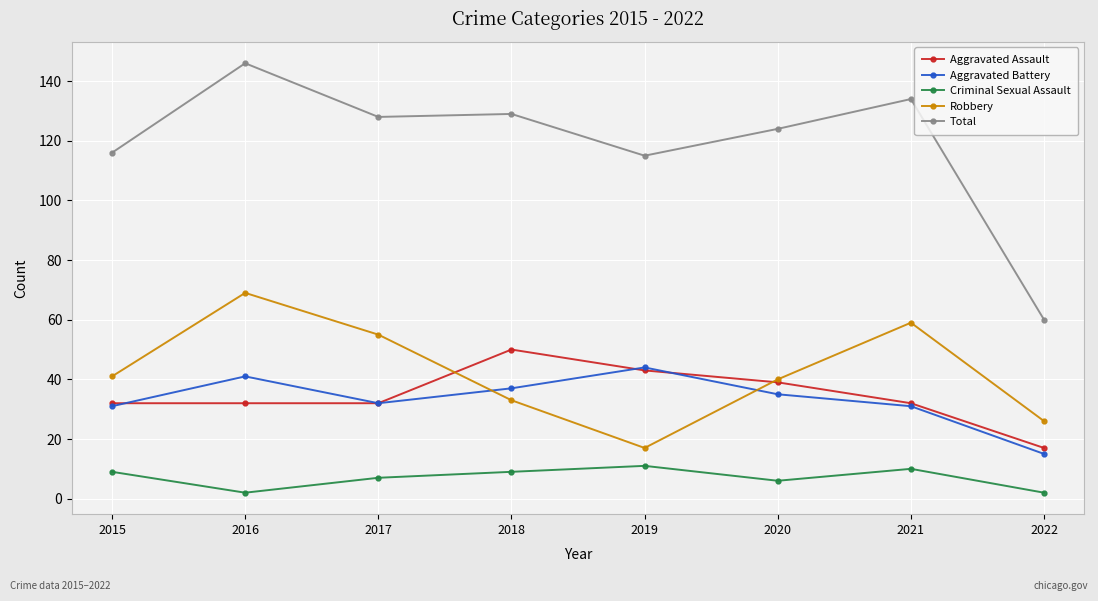

Read the Aggravated Battery value at 2020.

35